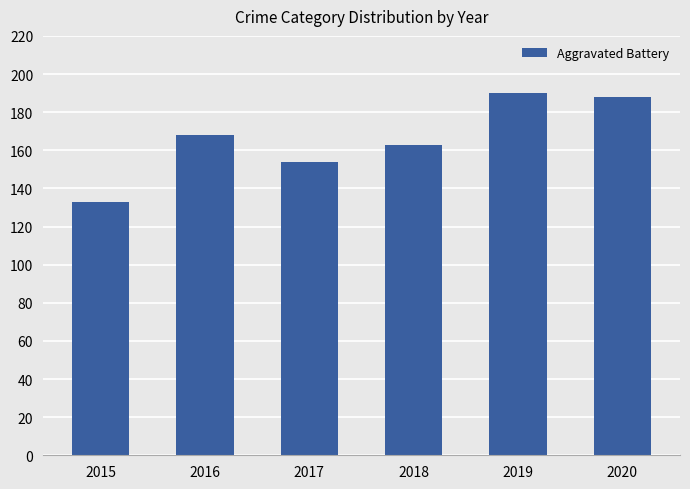

At which category does the chart reach its minimum across all series?

2015